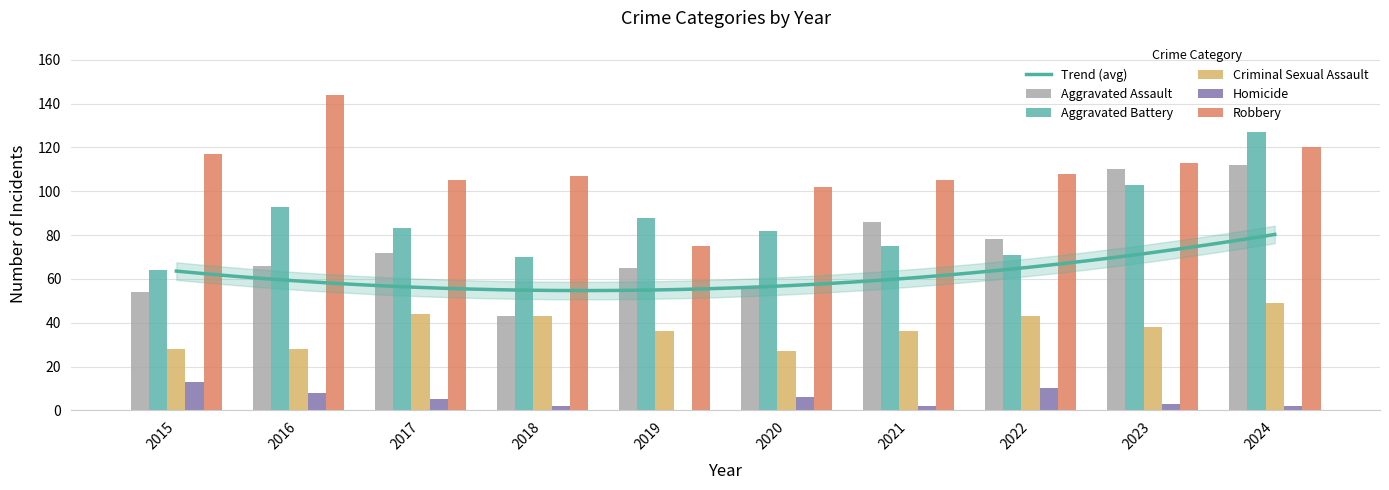

Reading left to right, what are all the values shown in this chart?

Aggravated Assault: 2015=54	2016=66	2017=72	2018=43	2019=65	2020=56	2021=86	2022=78	2023=110	2024=112
Aggravated Battery: 2015=64	2016=93	2017=83	2018=70	2019=88	2020=82	2021=75	2022=71	2023=103	2024=127
Criminal Sexual Assault: 2015=28	2016=28	2017=44	2018=43	2019=36	2020=27	2021=36	2022=43	2023=38	2024=49
Homicide: 2015=13	2016=8	2017=5	2018=2	2019=0	2020=6	2021=2	2022=10	2023=3	2024=2
Robbery: 2015=117	2016=144	2017=105	2018=107	2019=75	2020=102	2021=105	2022=108	2023=113	2024=120